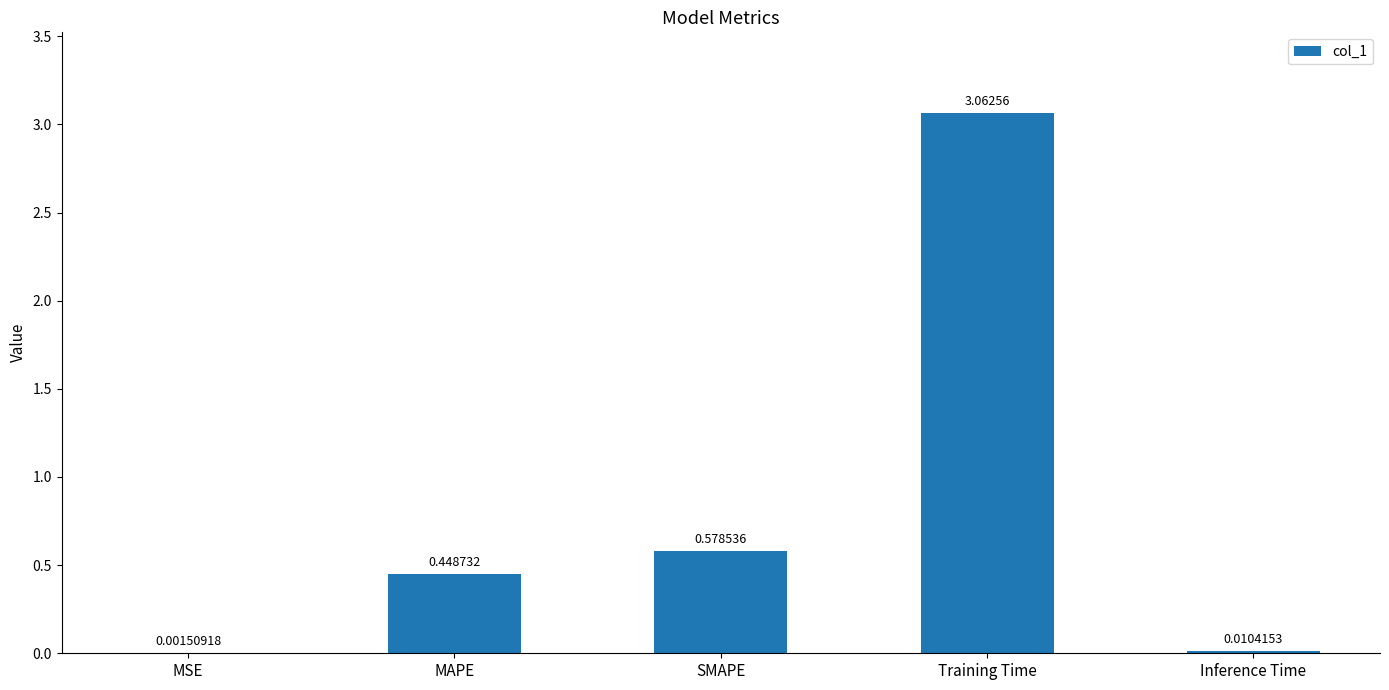

Which has a higher value, Inference Time or SMAPE?

SMAPE